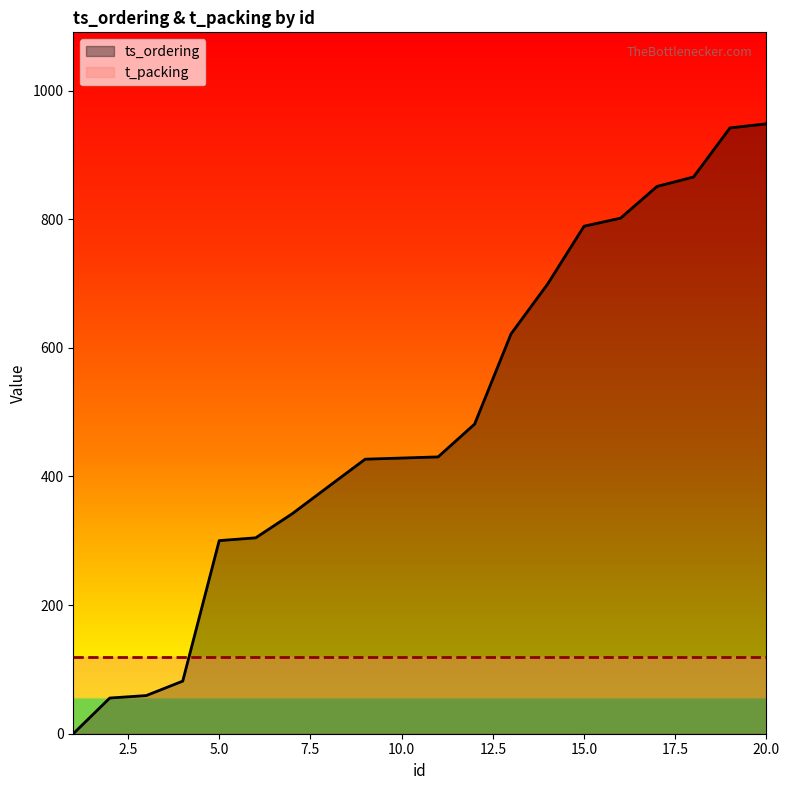

What is the value of the 8th point from the left?

384.6